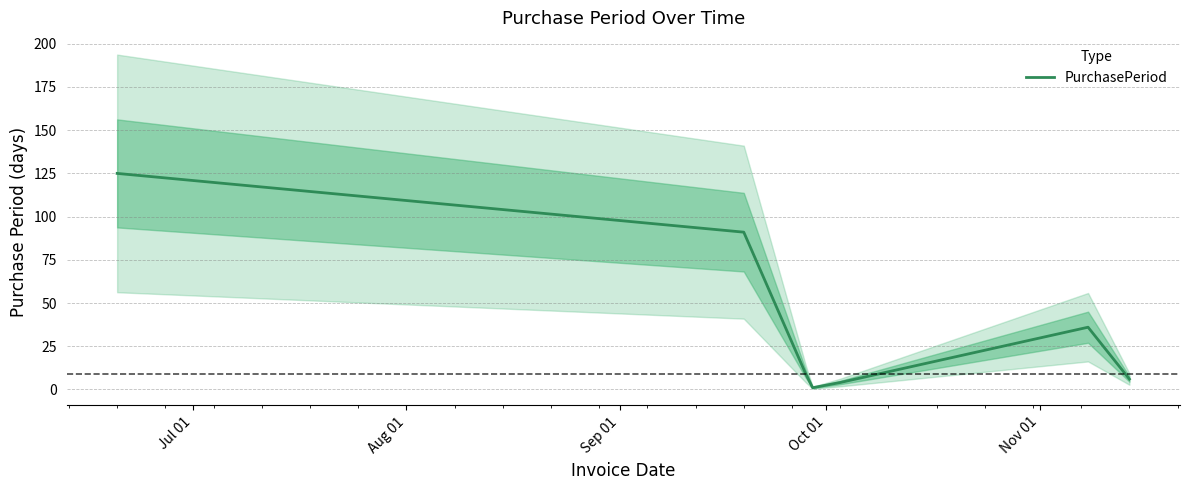

What is the smallest value displayed?

1